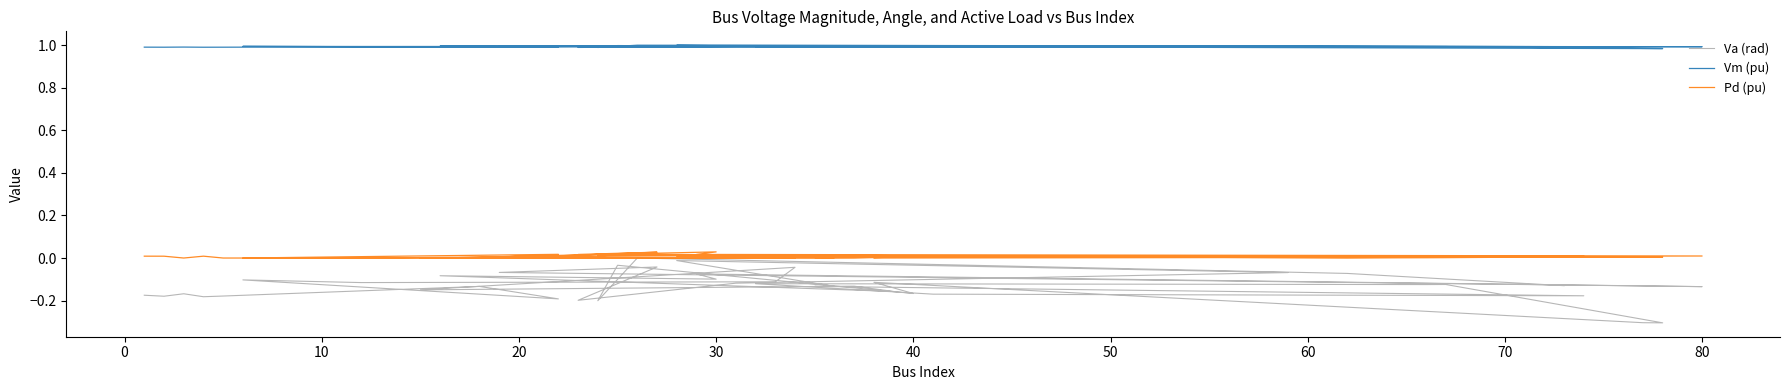

At 50, list the series in order from largest to smallest.

Vm (pu), Pd (pu), Va (rad)